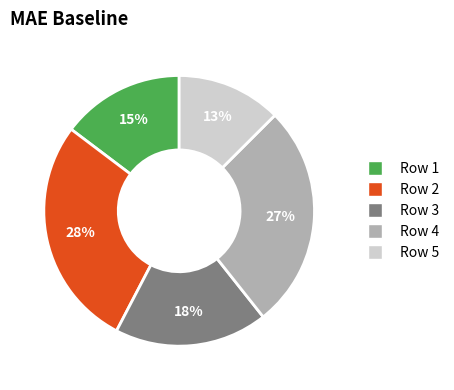

Is there a majority slice in this chart?

No